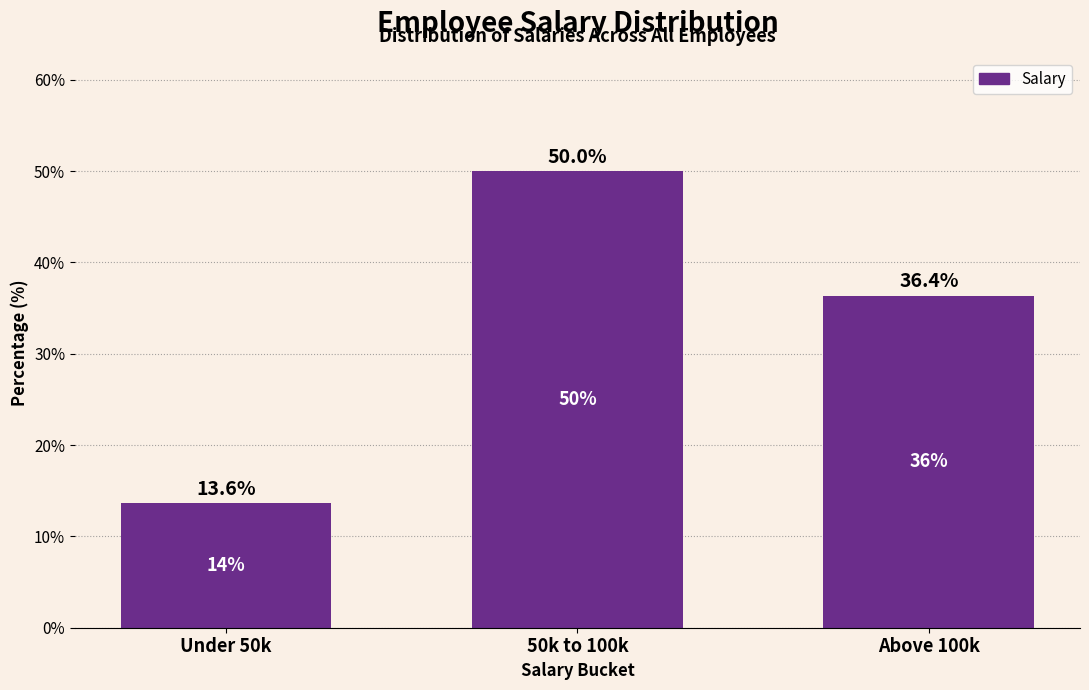

Reading left to right, list all the values displayed in this chart.

Under 50k=13.6	50k to 100k=50.0	Above 100k=36.4